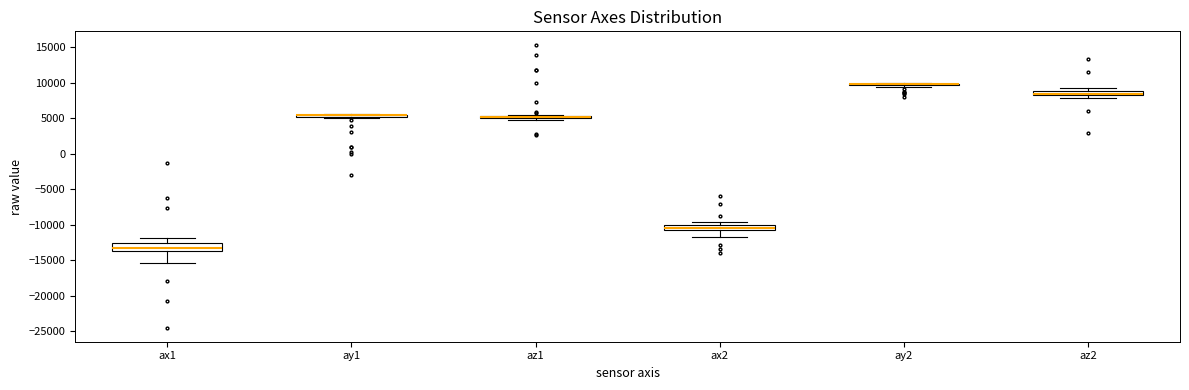

Which box is the tallest, from its lower edge to its upper edge?

ax1